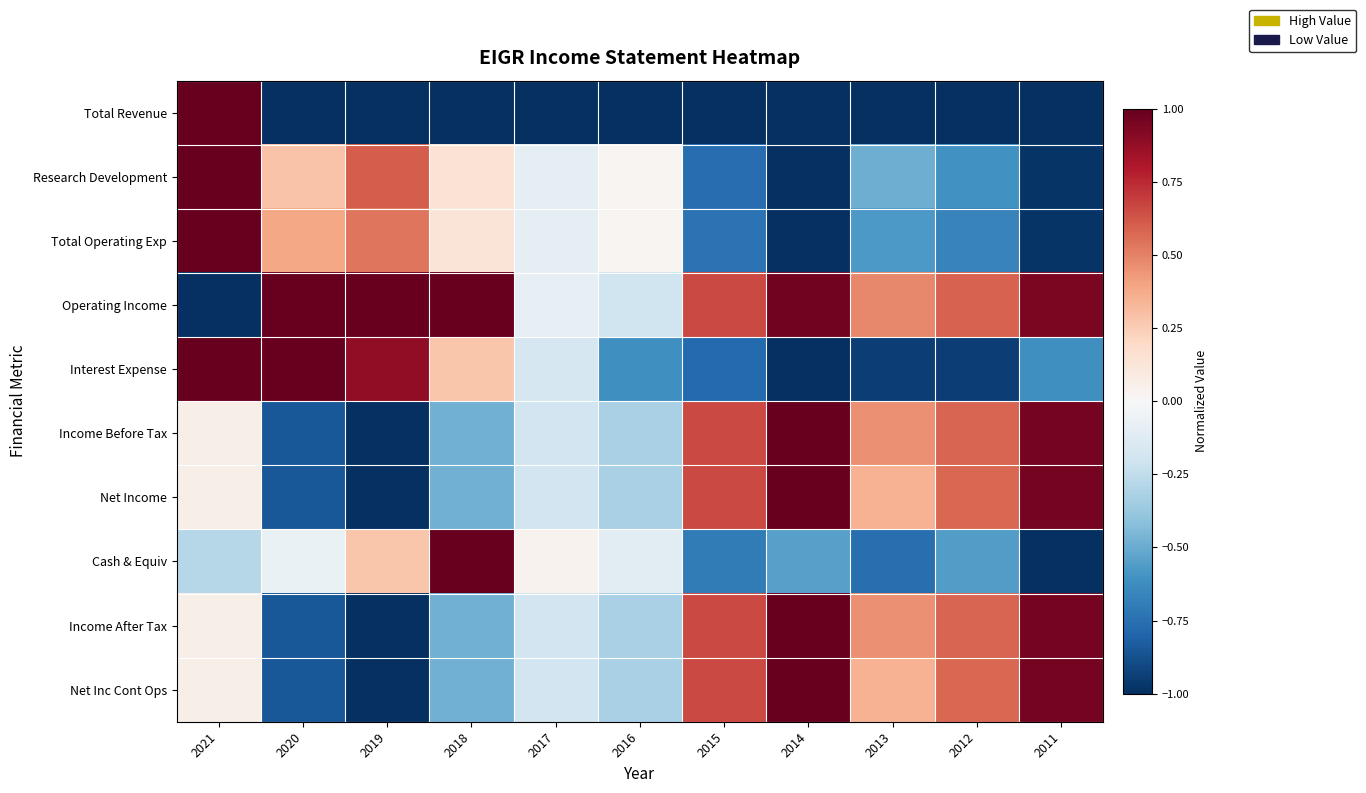

What is the minimum value shown in the chart?

-1.0